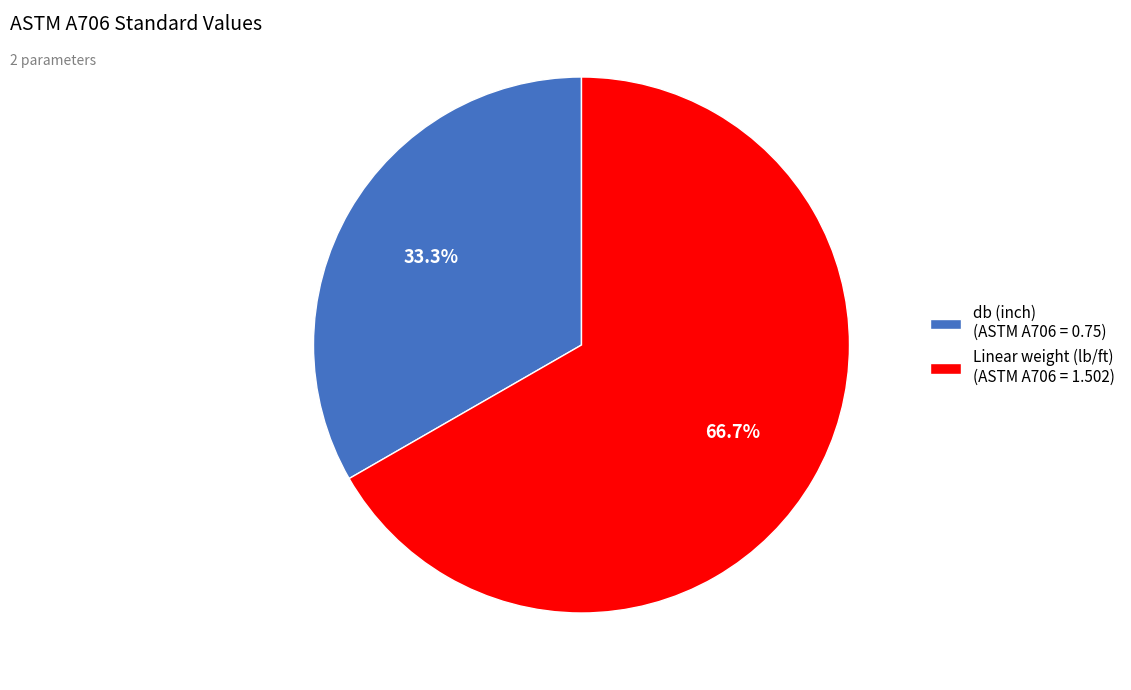

Approximately how many times larger is the value at db (inch) compared to Linear weight (lb/ft)?

0.5